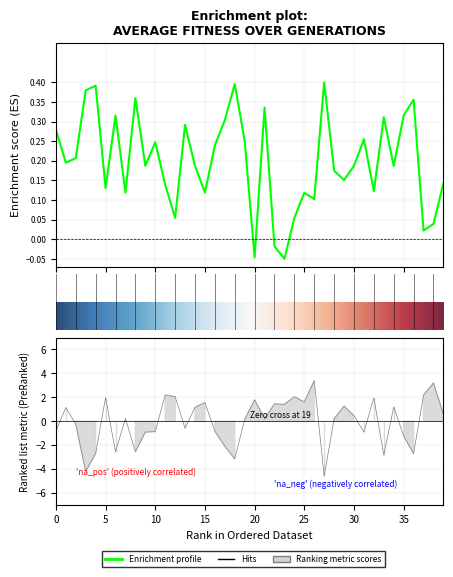

What is the difference between the highest and lowest values at 30?

0.3